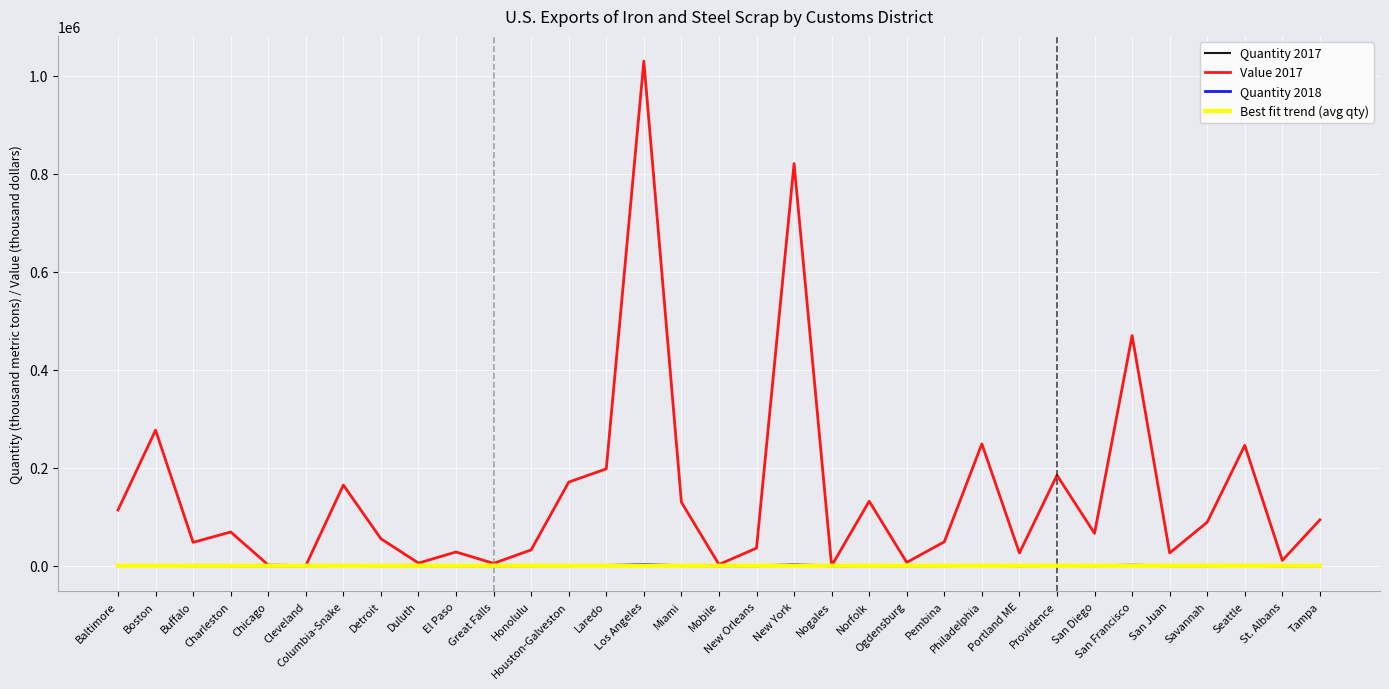

Which series has the largest total across all categories?

Value 2017